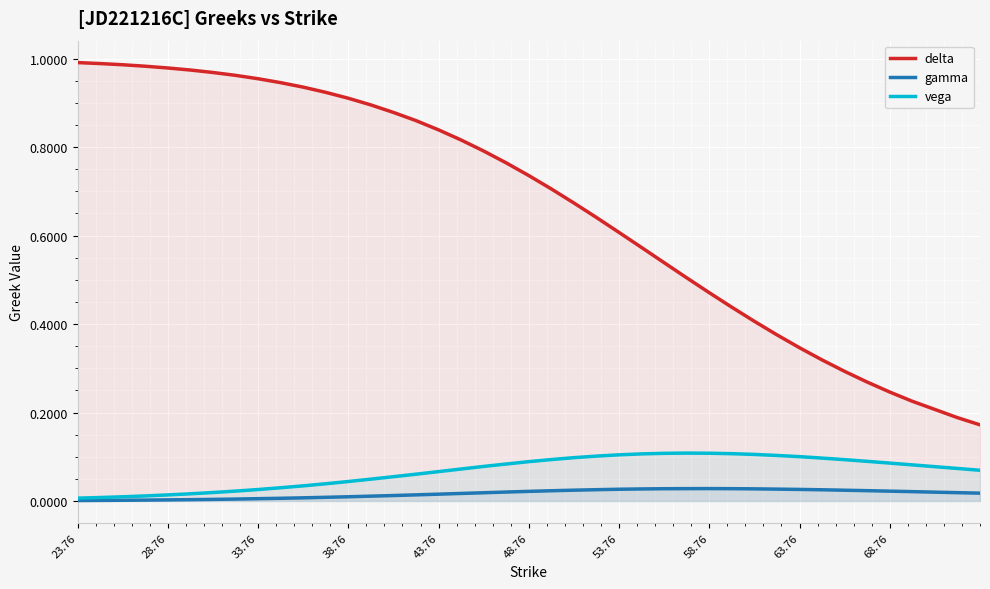

True or false: gamma and vega cross at least once.

False